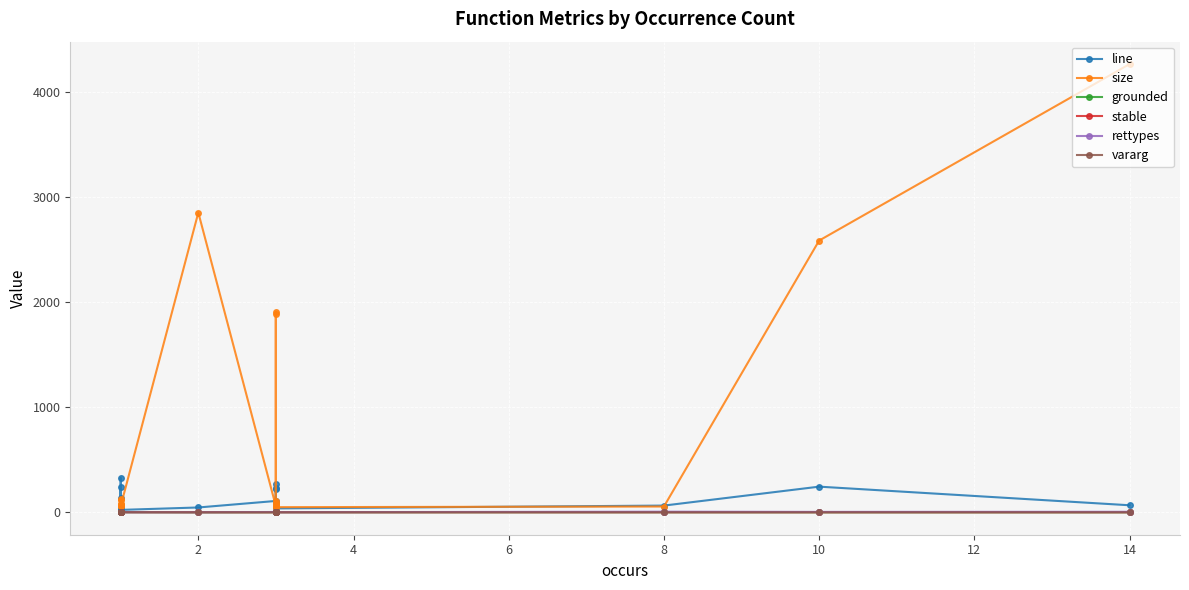

Count the number of data series in this chart.

6